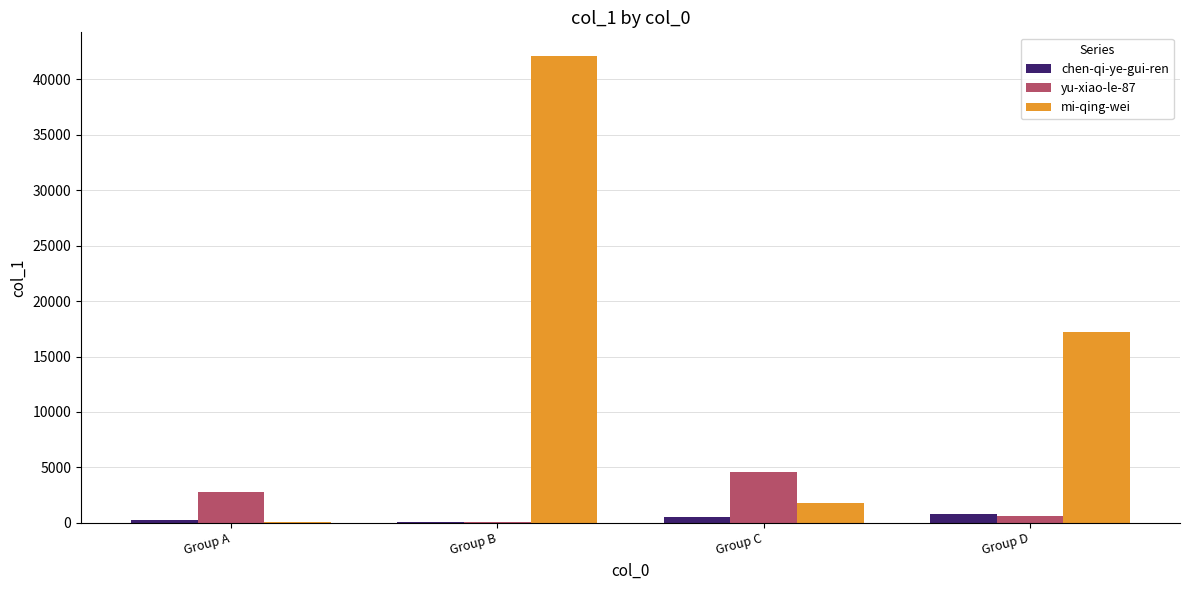

Are the bars horizontal?

No